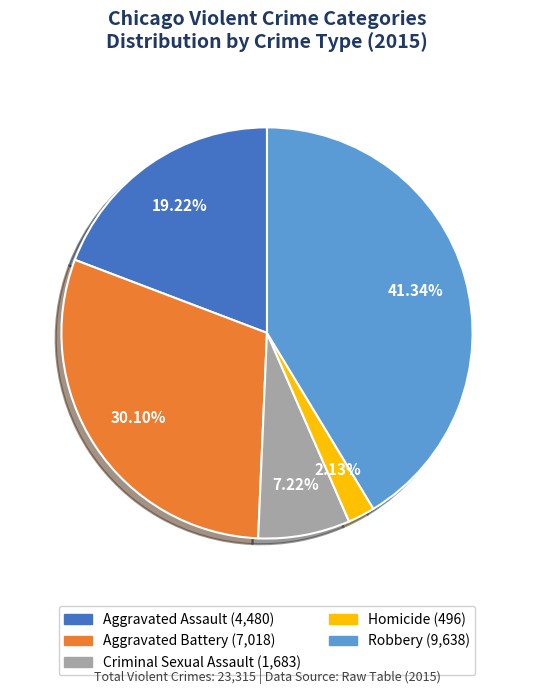

Does Homicide account for over 50% of the chart?

No